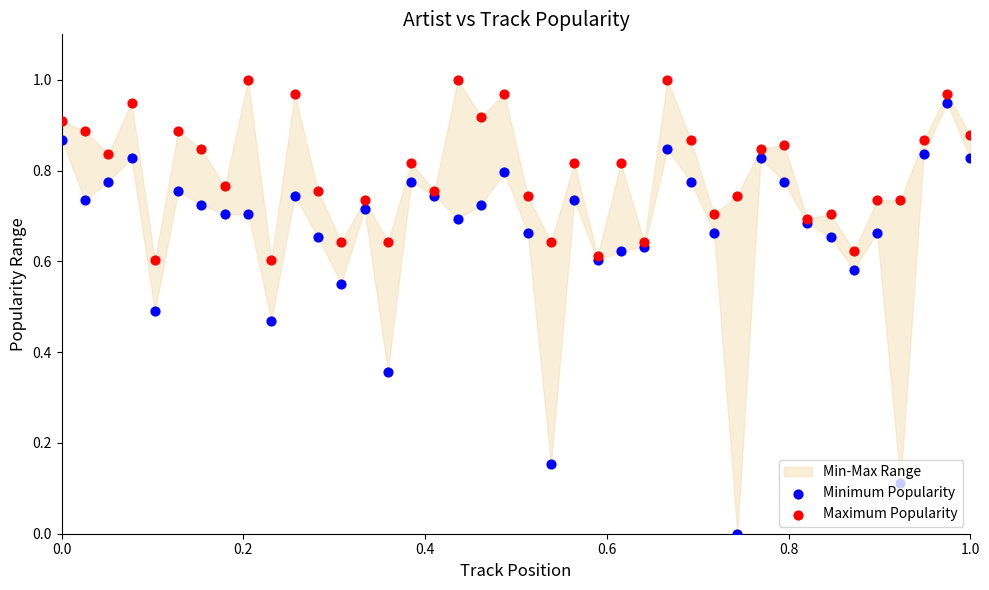

Is the value of Maximum Popularity at 39 greater than the value of Minimum Popularity at 0.6?

Yes